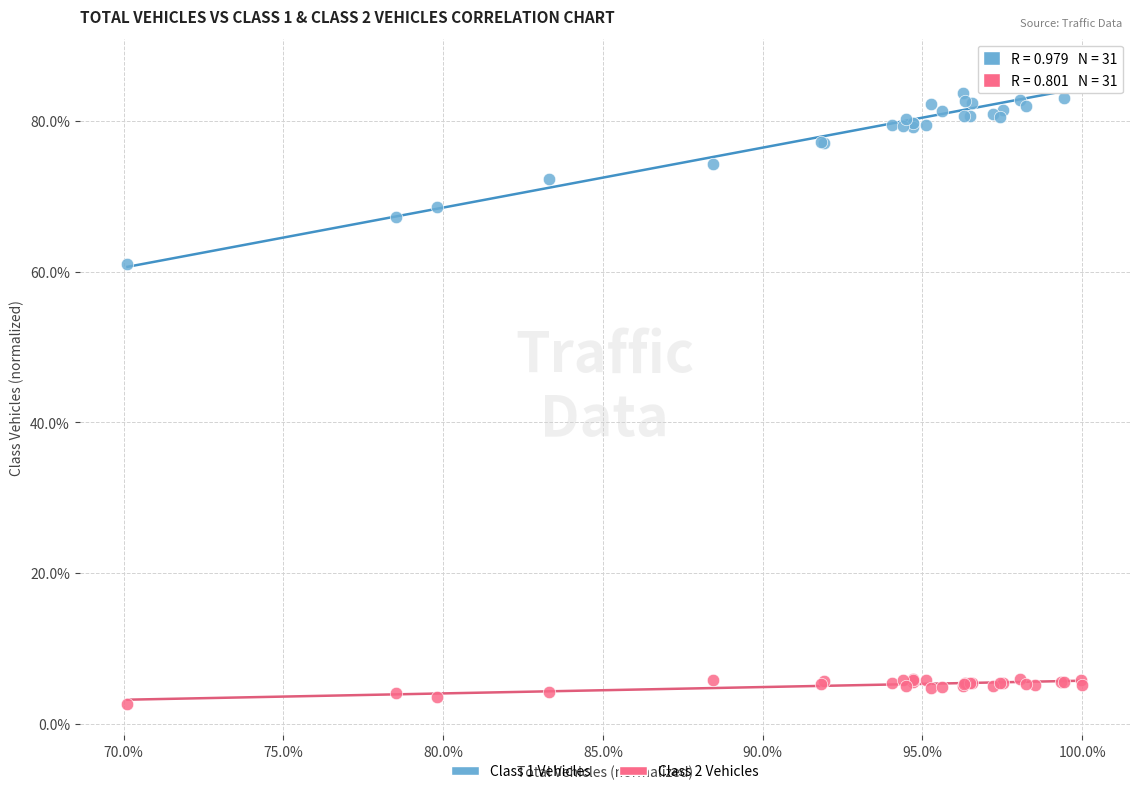

Which series has the widest spread of Y values?

Class 1 Vehicles